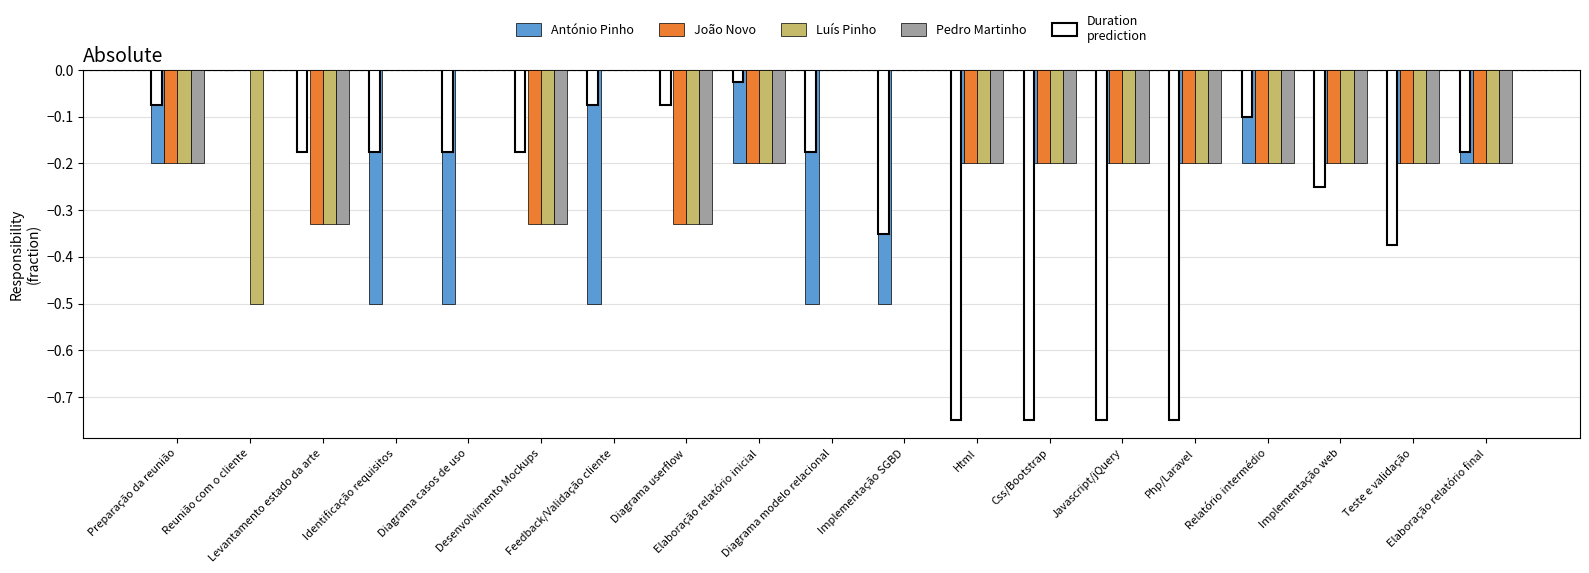

At which category does the chart reach its minimum across all series?

Html